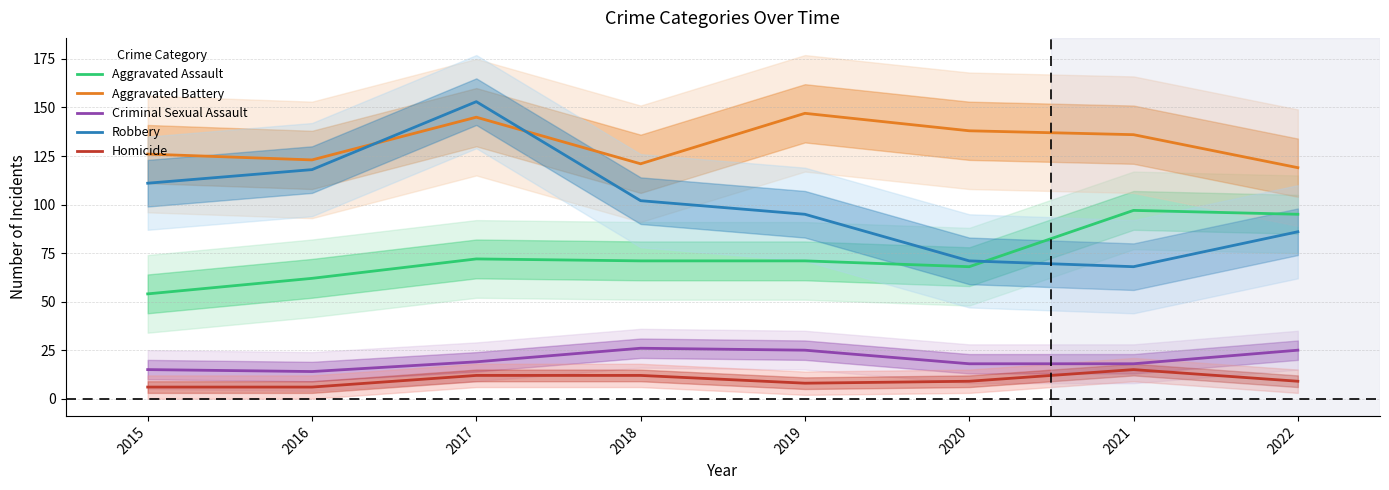

The value of Criminal Sexual Assault at 2022 is 25. True or false?

True